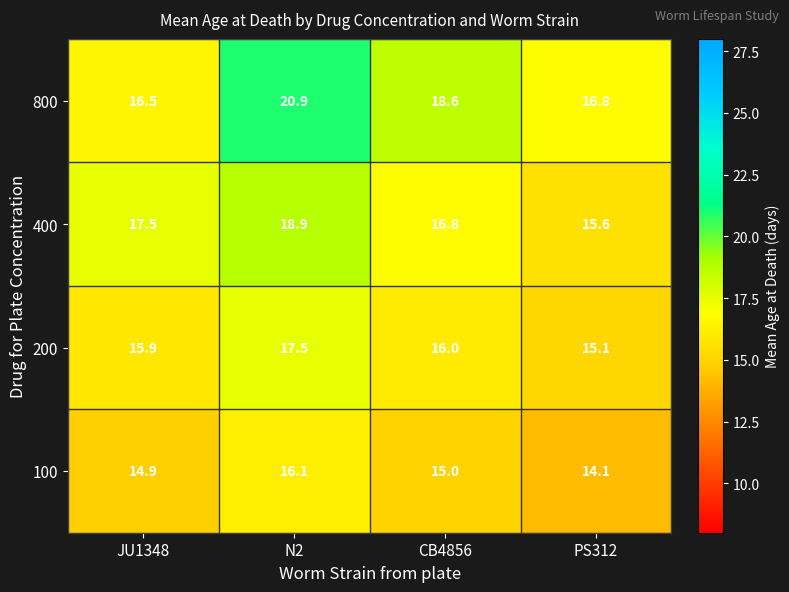

What is the average value of the 100 series?

15.0